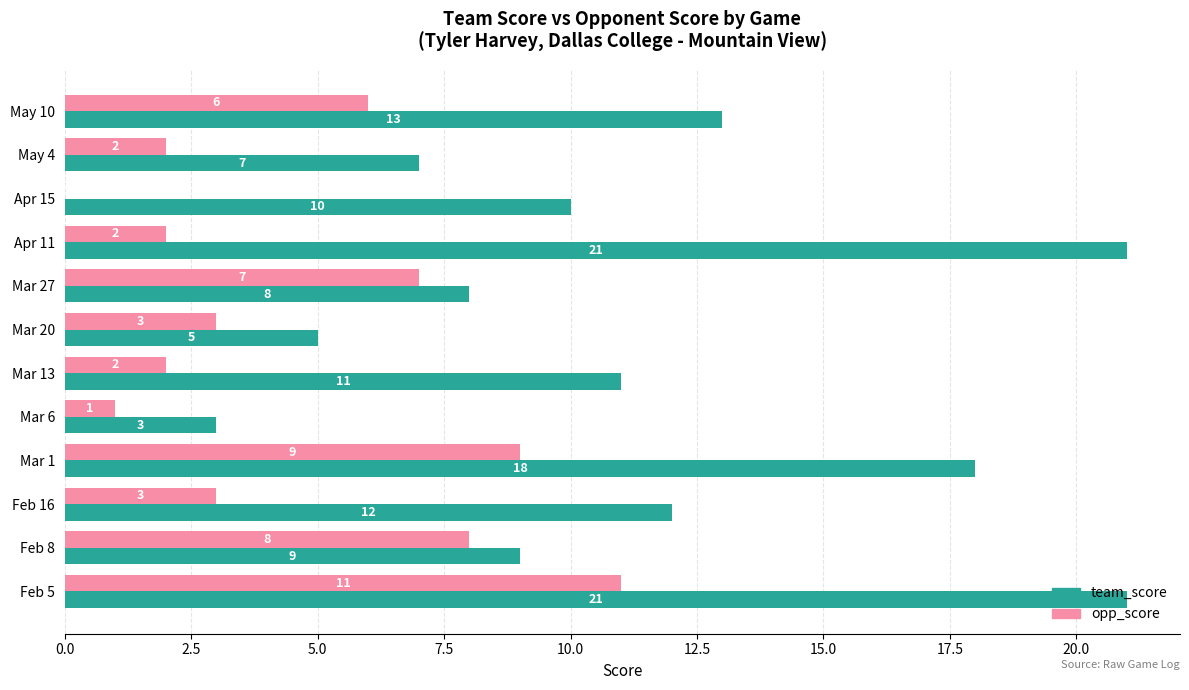

The value of team_score at May 4 is 7. True or false?

True